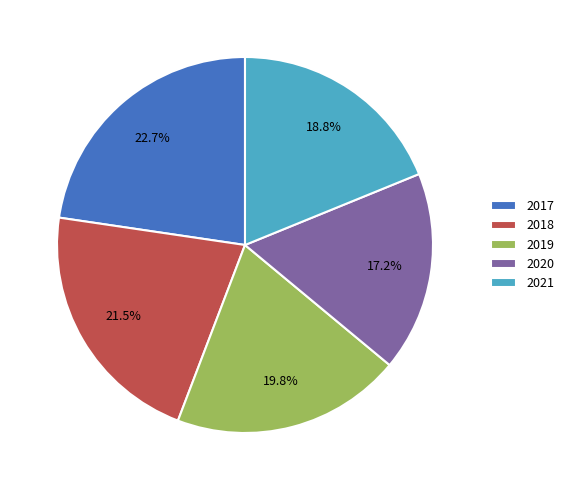

Approximately how many times larger is the value at 2017 compared to 2021?

1.2